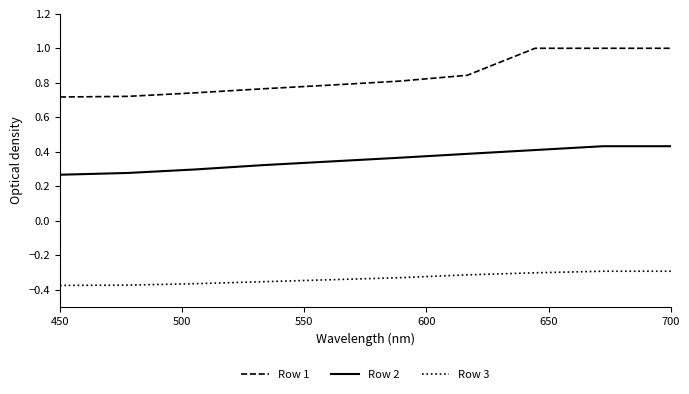

List the series in order of their peak value, highest first.

Row 1, Row 2, Row 3